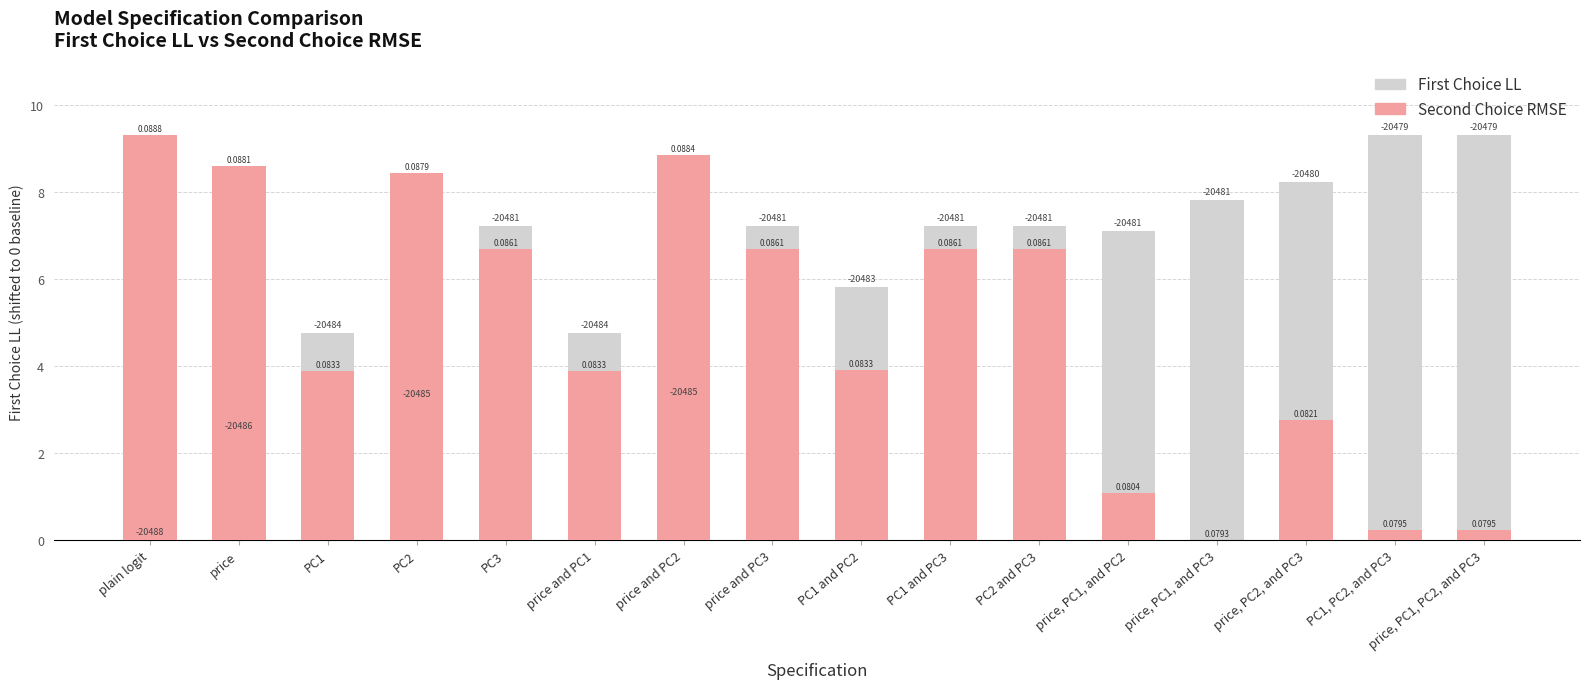

How many series are shown in this chart?

2